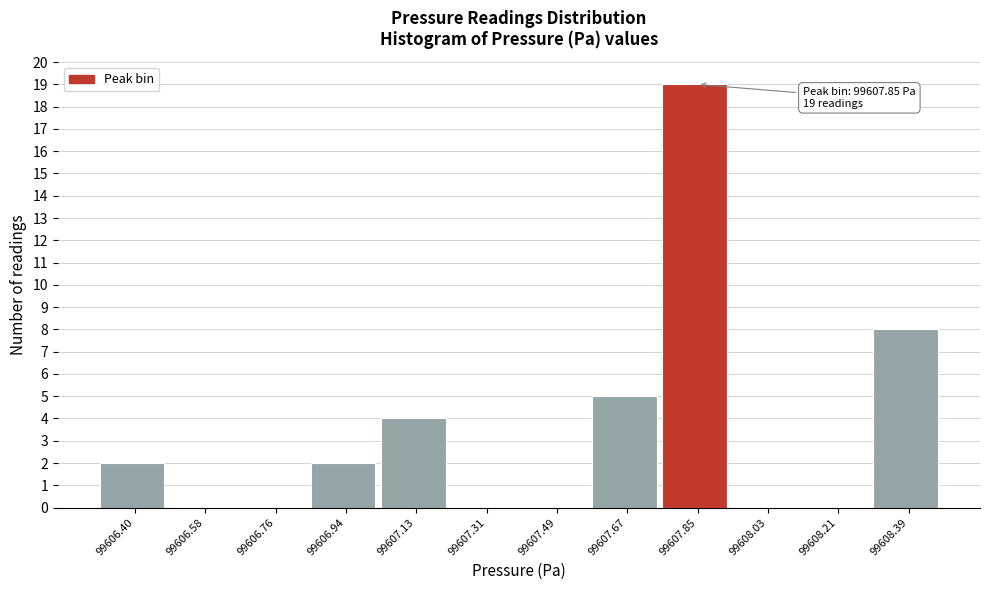

Which range on the x-axis has the tallest bar?

99607.76 to 99607.94